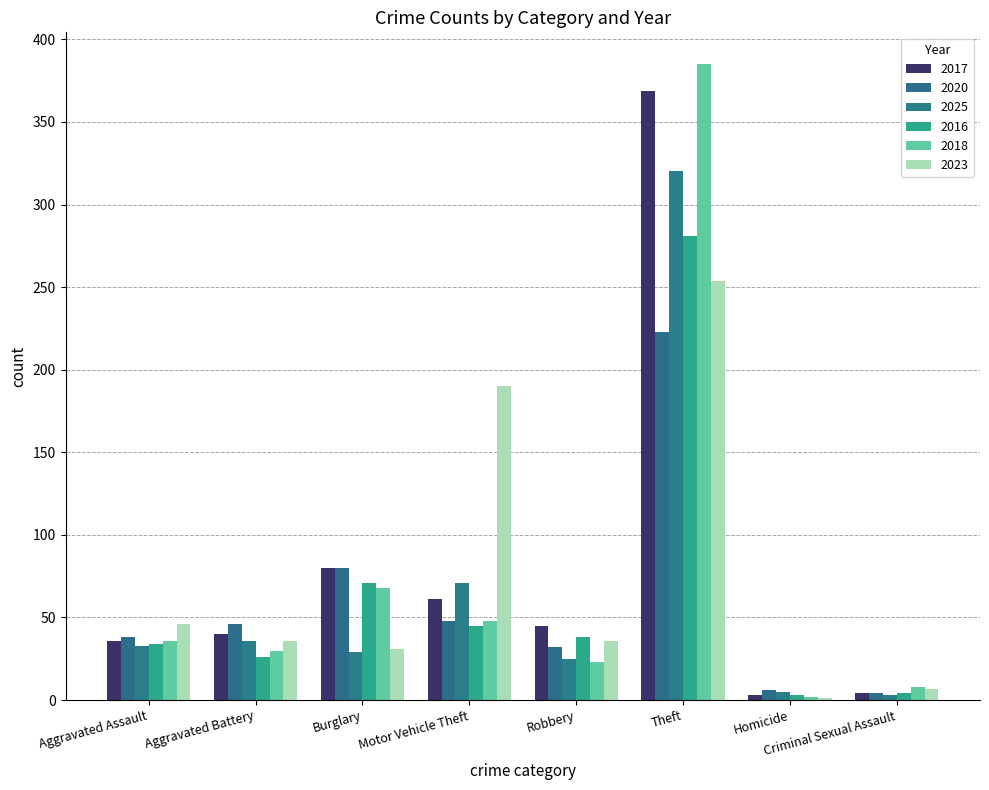

Reading left to right, what are all the values shown in this chart?

2017: 36	40	80	61	45	369	3	4
2020: 38	46	80	48	32	223	6	4
2025: 33	36	29	71	25	320	5	3
2016: 34	26	71	45	38	281	3	4
2018: 36	30	68	48	23	385	2	8
2023: 46	36	31	190	36	254	1	7